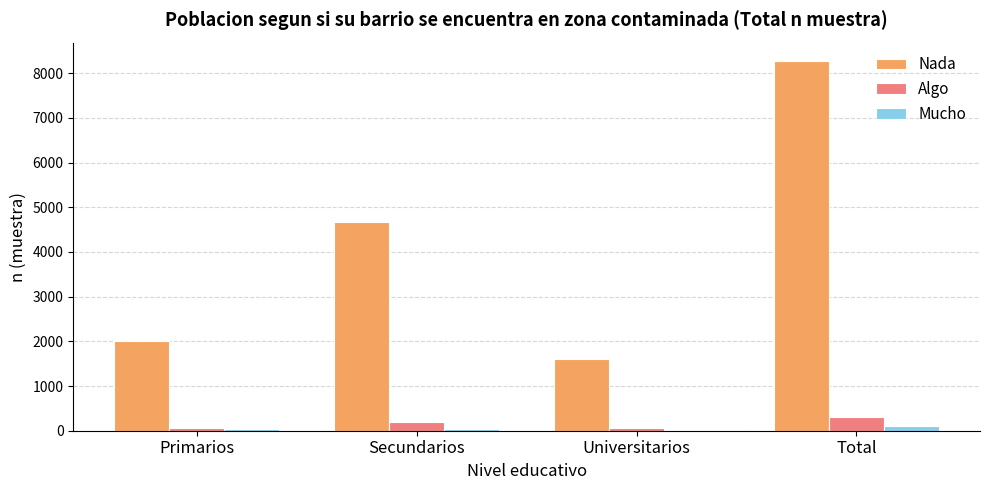

How many data points does each series have?

4